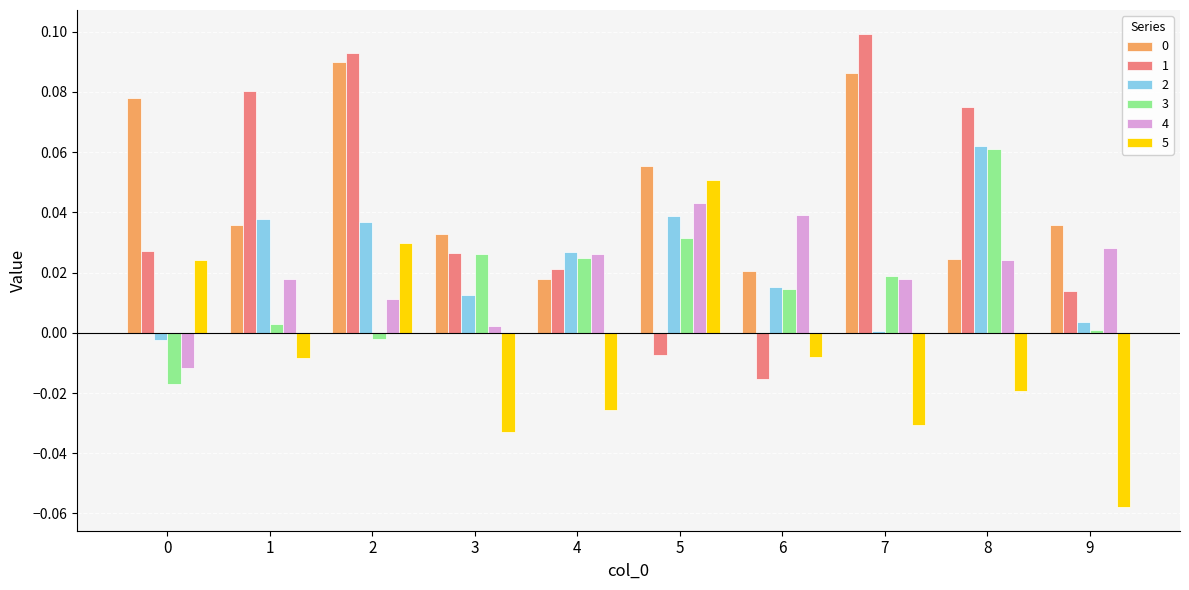

The 2 series shows 0.0 at 2. True or false?

True